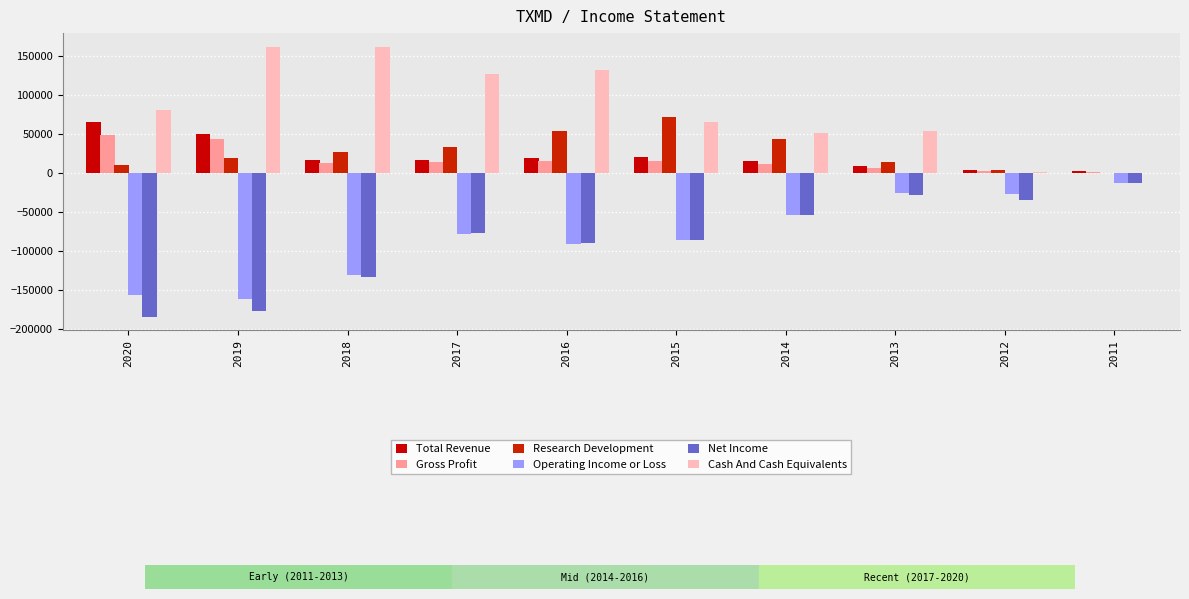

The value of Gross Profit at 2018 is 13400. True or false?

True